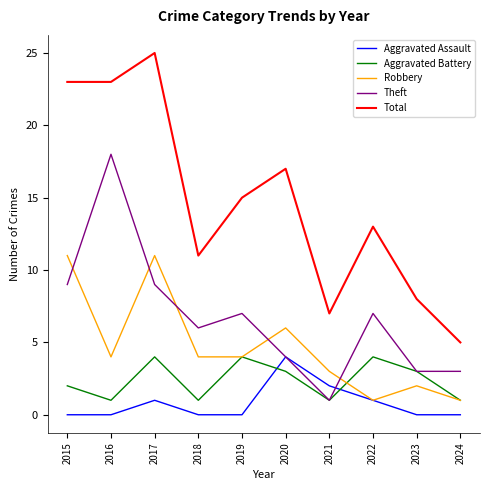

The Robbery series shows 4 at 2018. True or false?

True